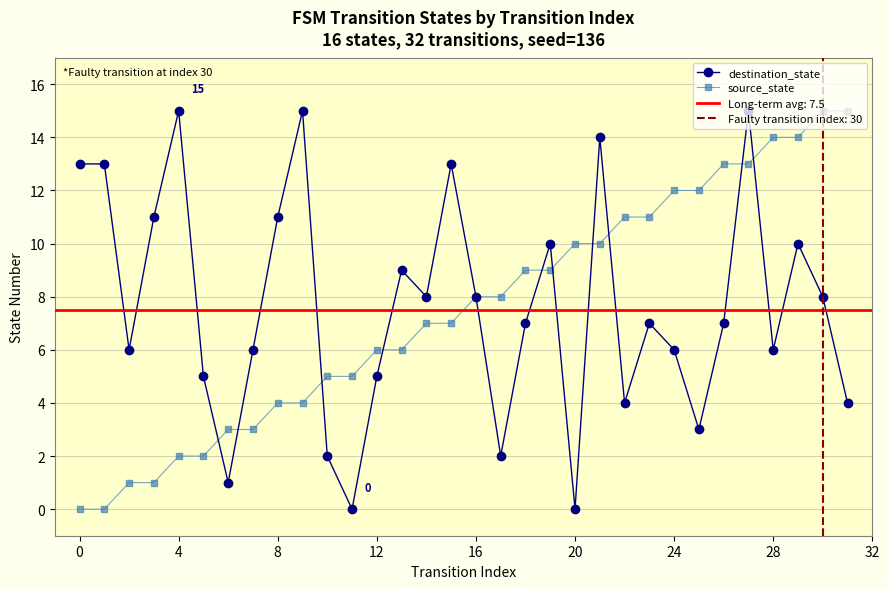

At which label does destination_state first exceed 7?

0